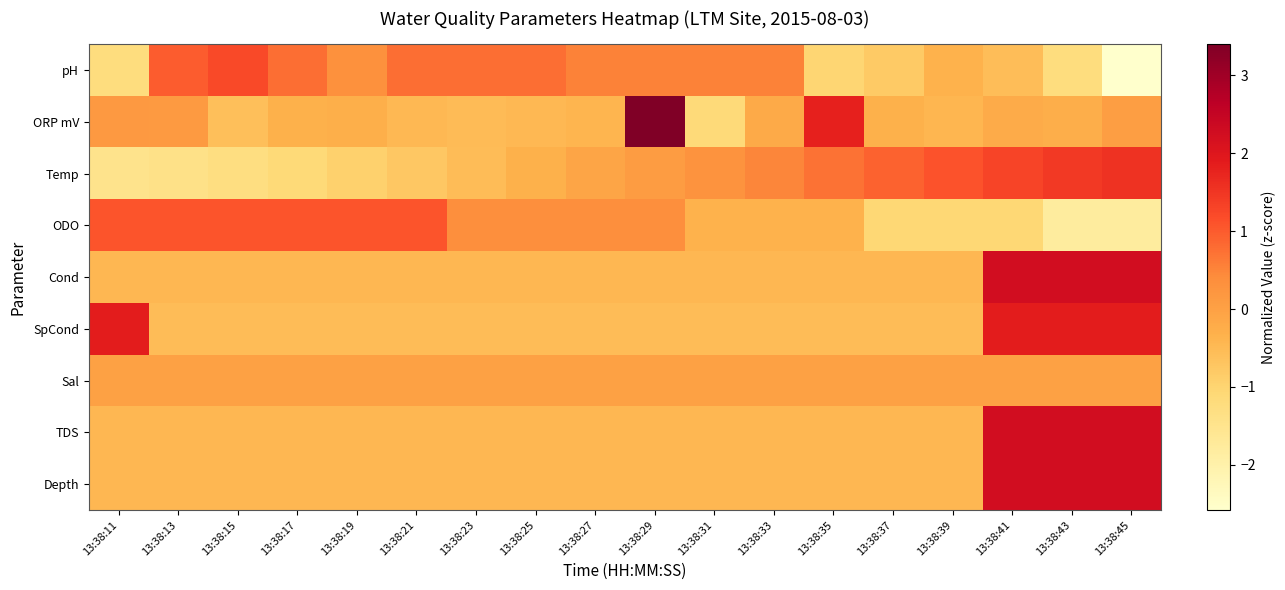

Between 13:38:21 and 13:38:31, which series saw the biggest shift?

ODO